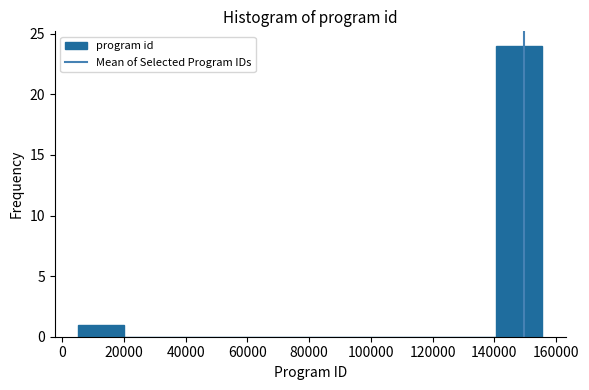

What is the height of the bar covering 140000 to 156000 on the x-axis? Neither the bar edges nor the heights are printed on the chart, so give them approximately, as read against the axes.

24